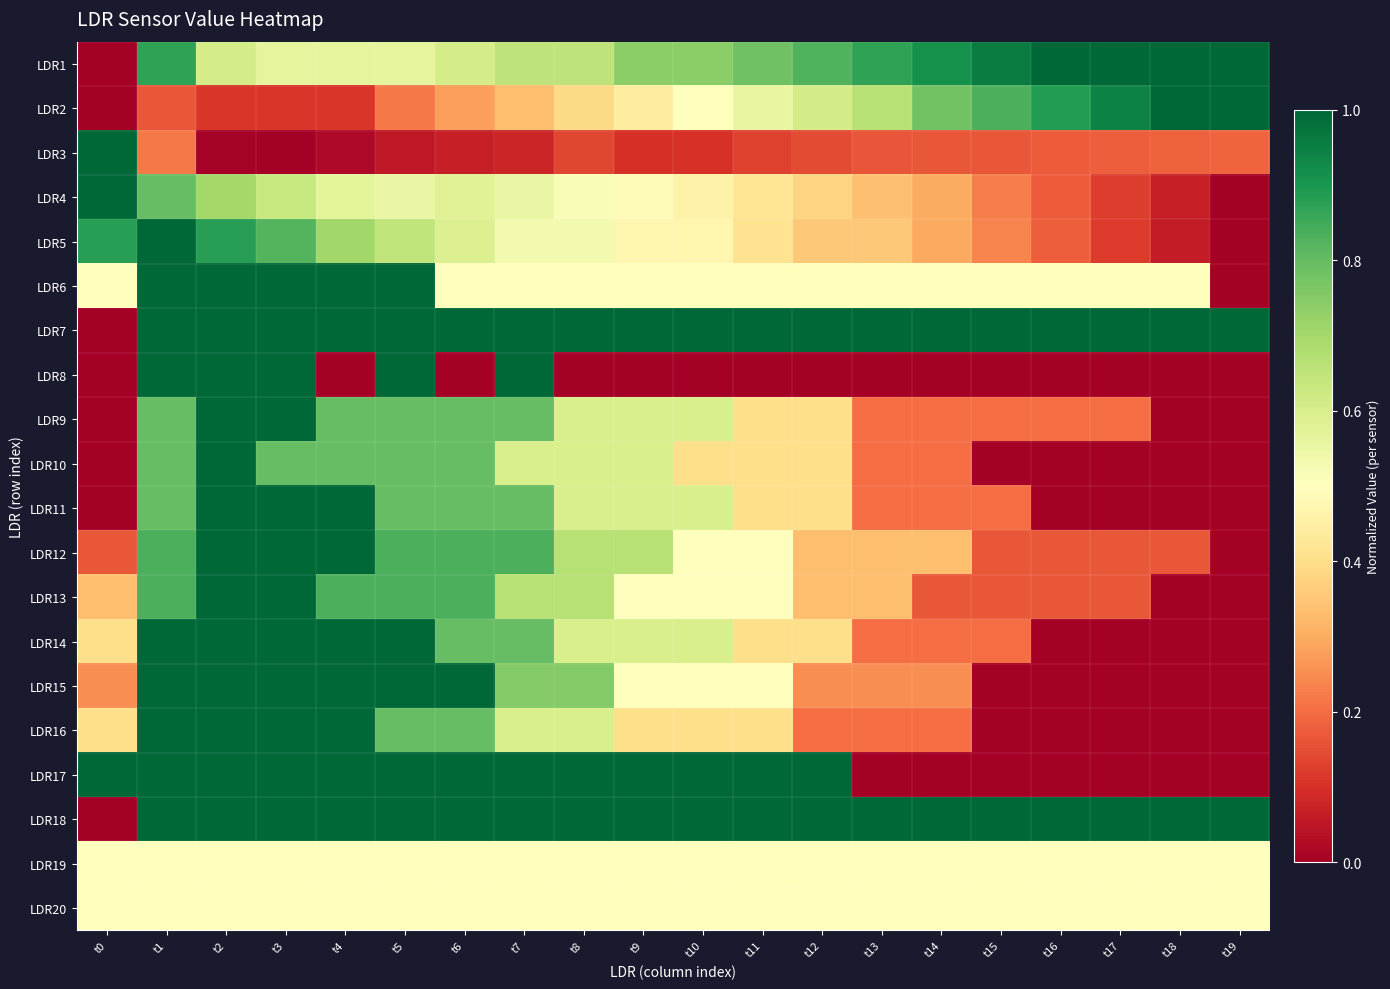

How many data points does each series have?

20